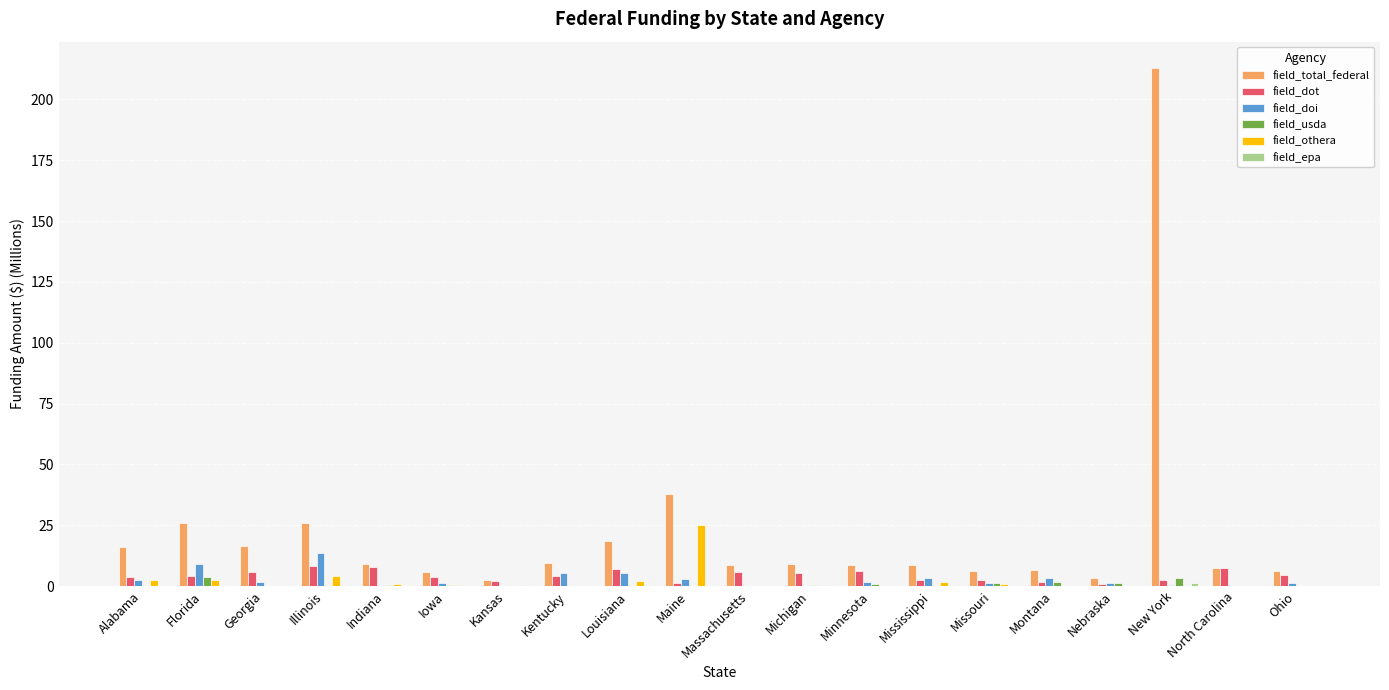

Count the number of categories in the chart.

20